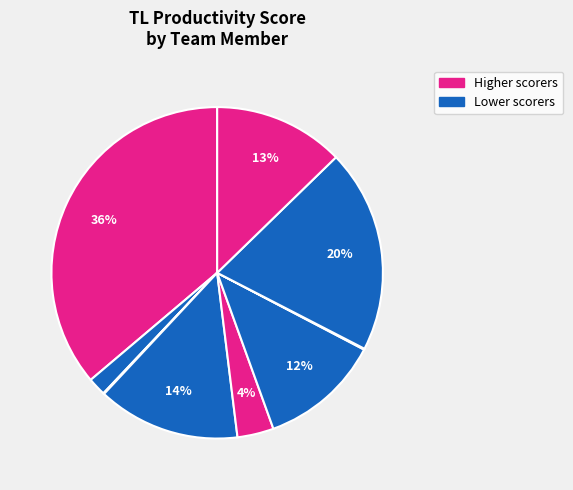

Is there a majority slice in this chart?

No